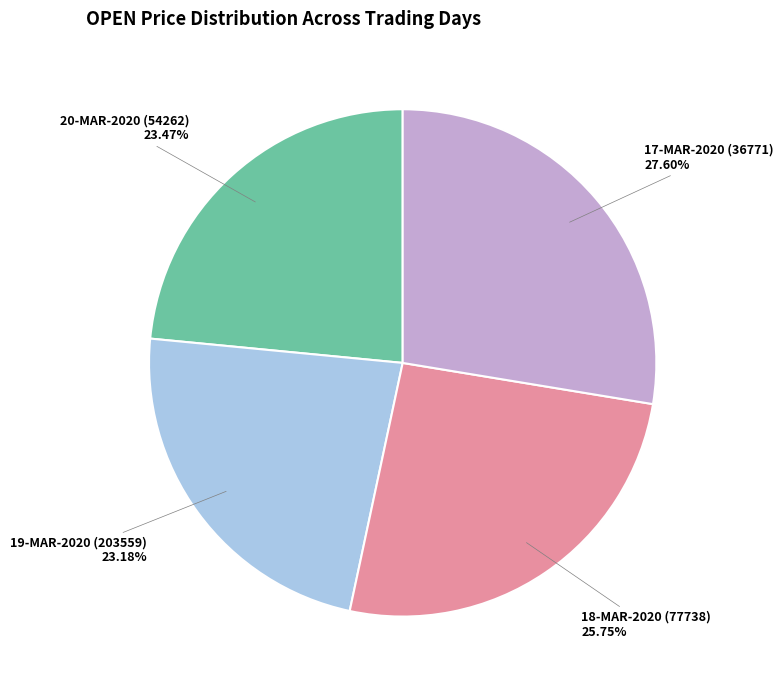

Approximately how many times larger is the value at 17-MAR-2020 (36771) compared to 19-MAR-2020 (203559)?

1.2